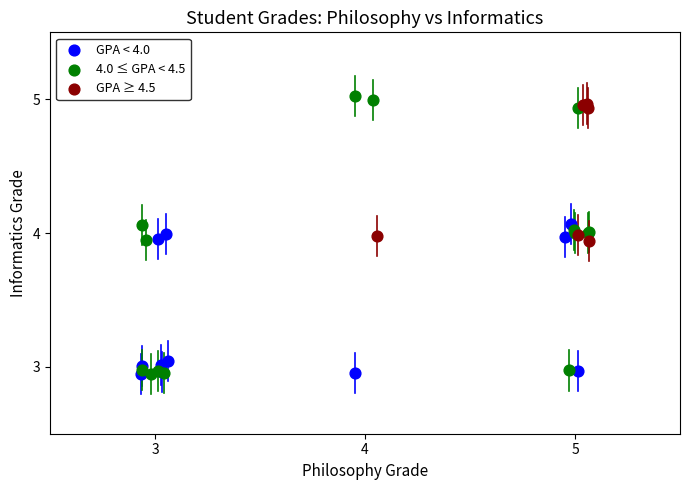

Which series has the widest spread of Y values?

4.0 ≤ GPA < 4.5